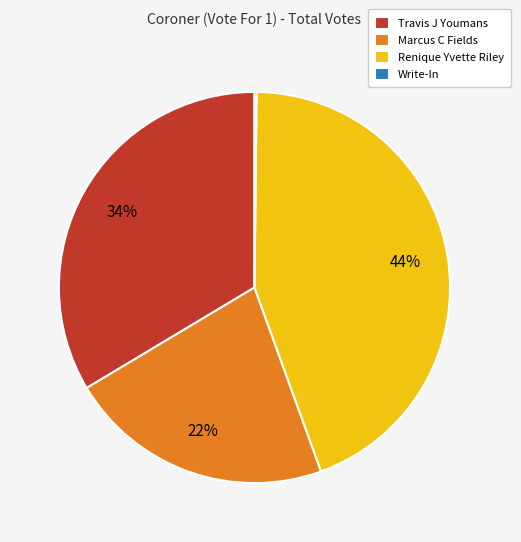

Approximately how many times larger is the value at Travis J Youmans compared to Renique Yvette Riley?

0.8